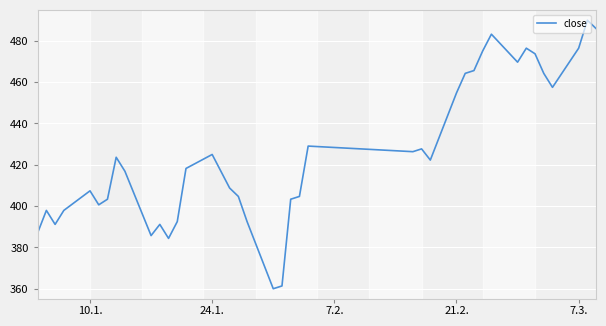

What is the smallest value displayed?

360.0